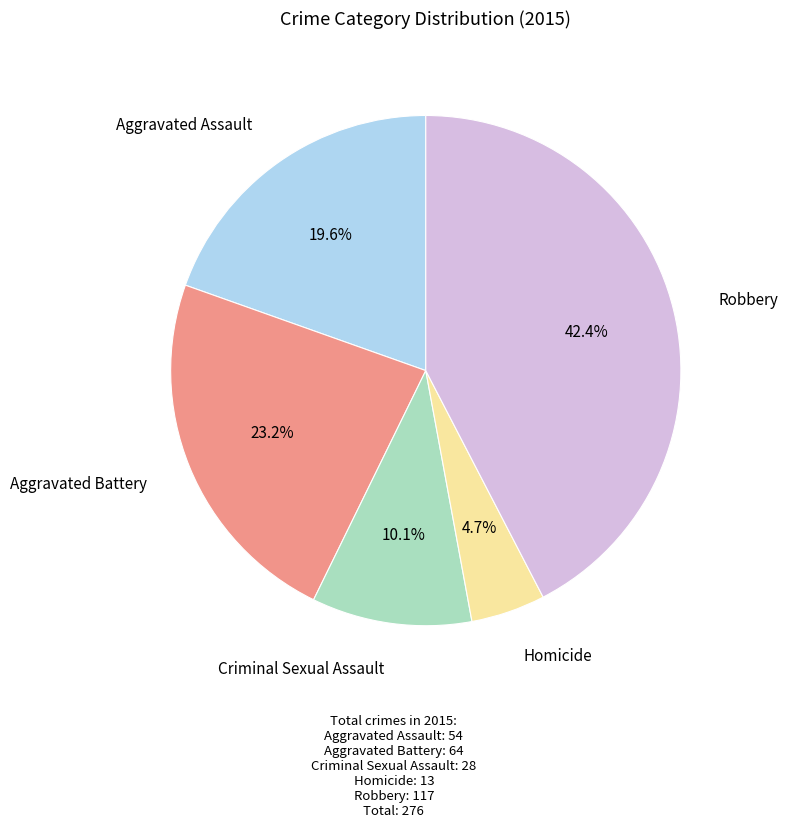

How many slices are in this pie chart?

5